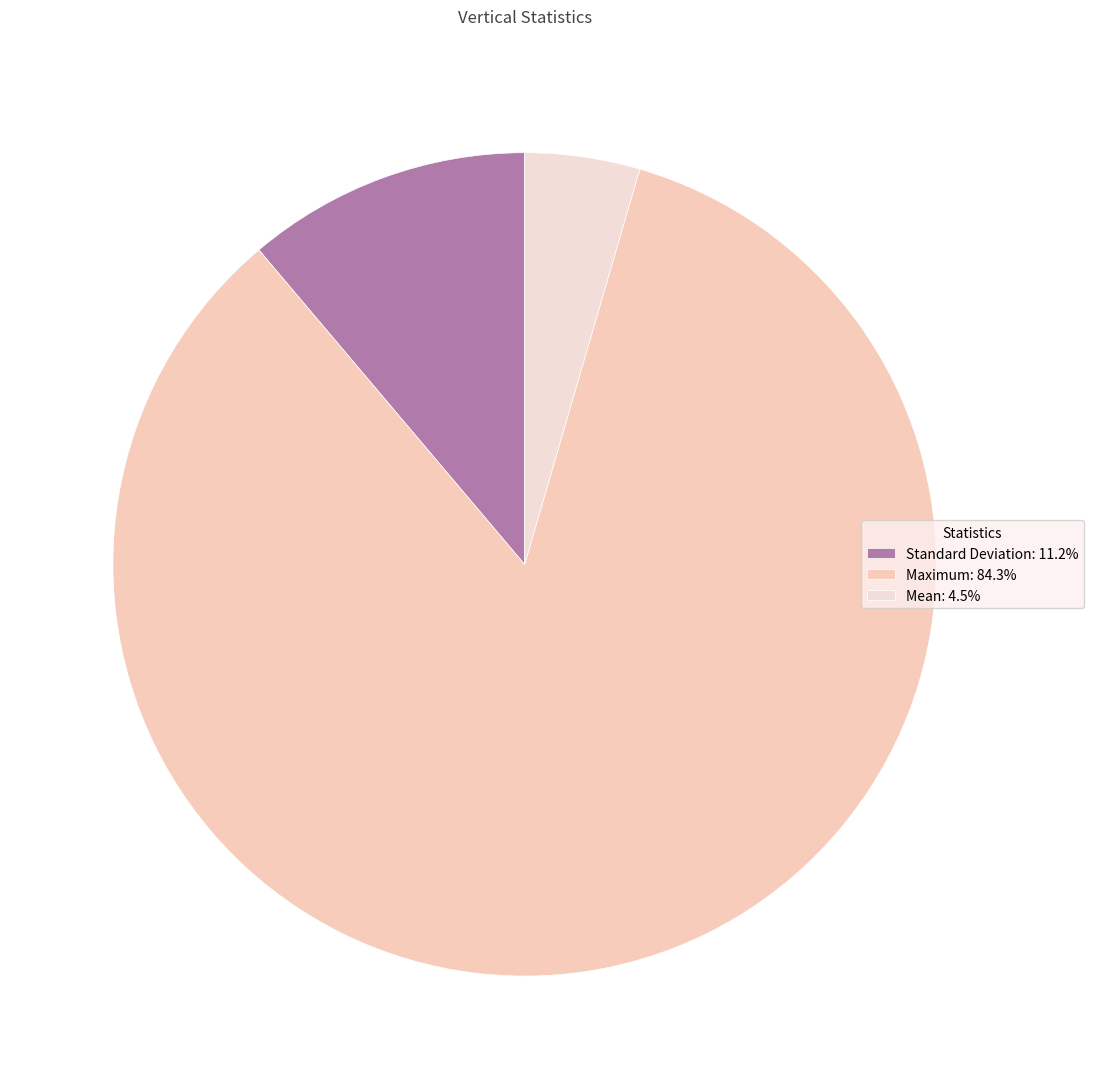

Does Mean represent more than half of the total?

No